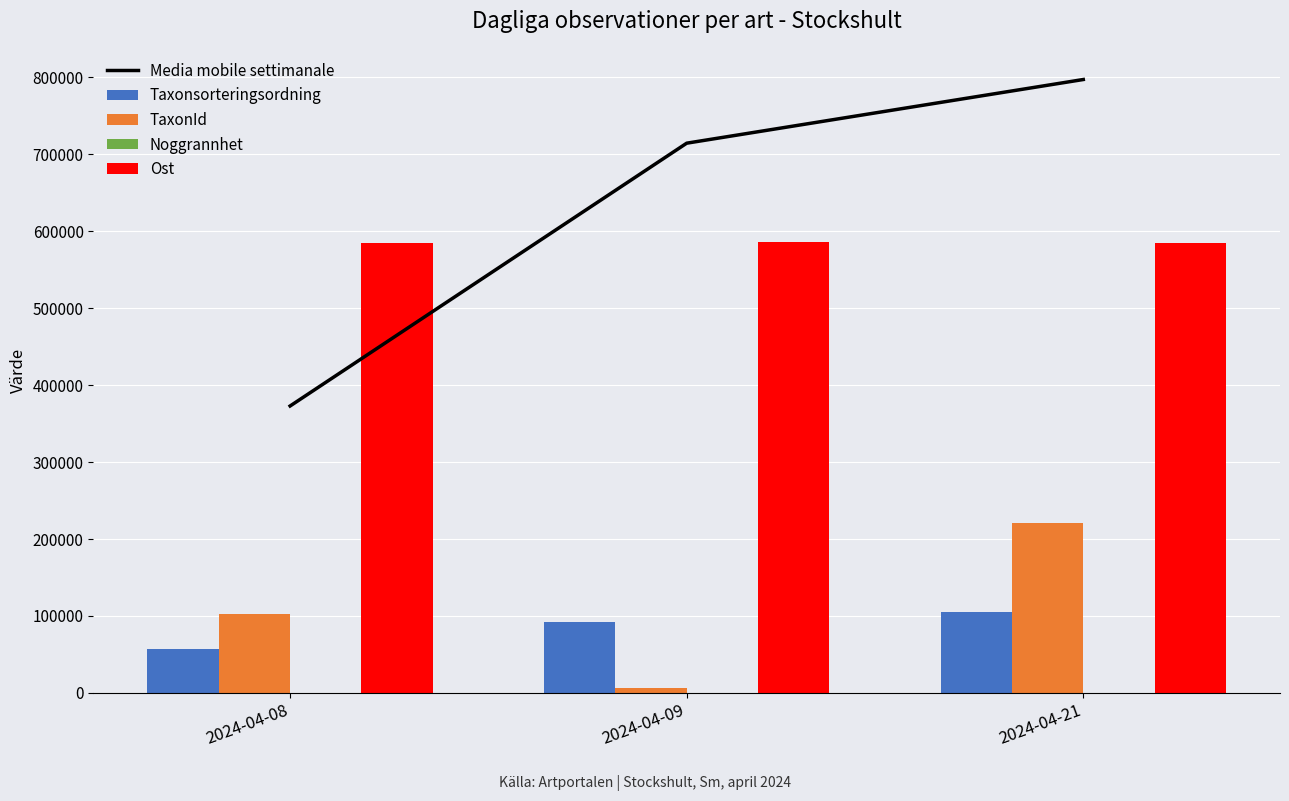

Which series has the widest spread of values?

Media mobile settimanale